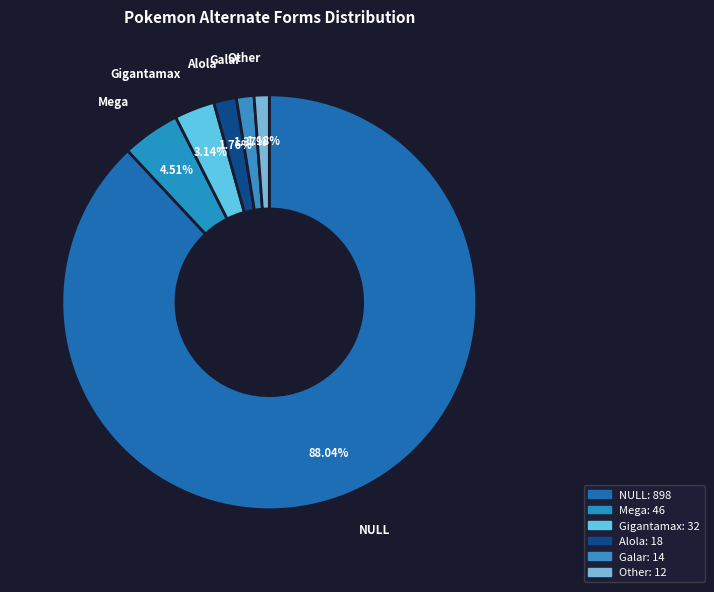

How many segments does this pie chart have?

6